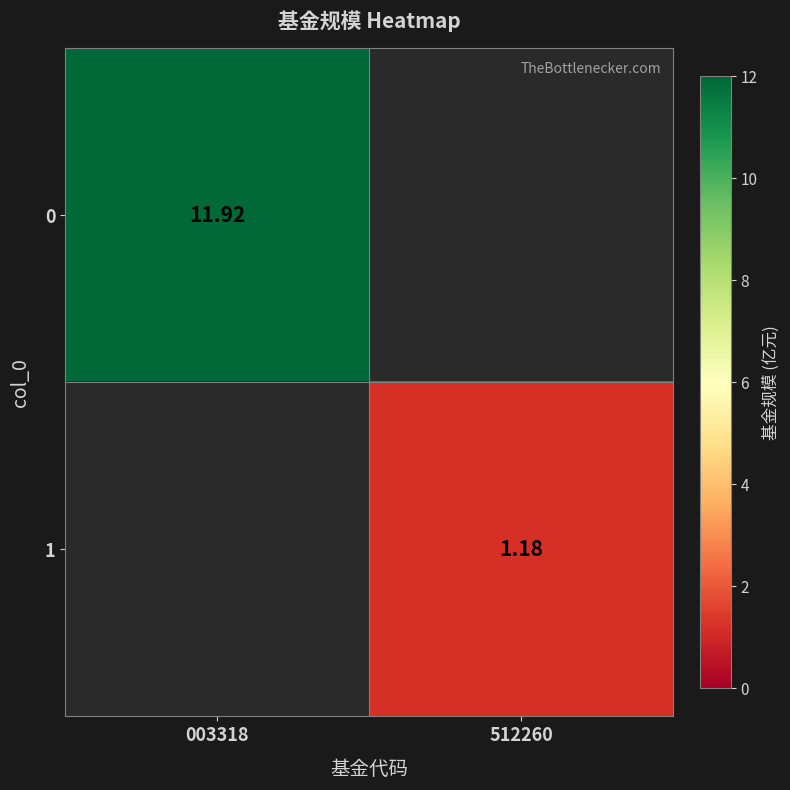

What is the smallest value displayed?

1.2